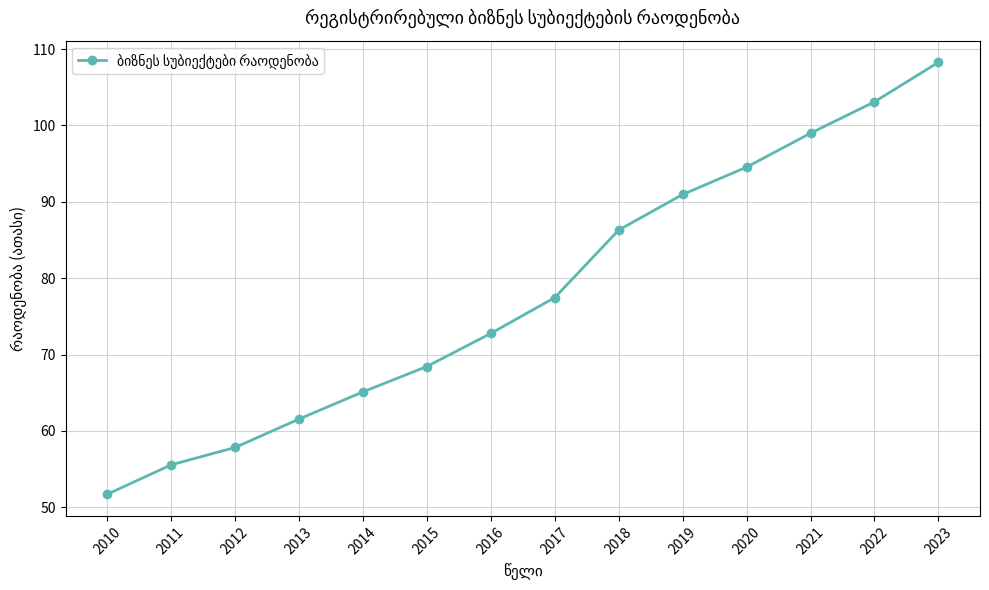

How many data points are less than 77?

7